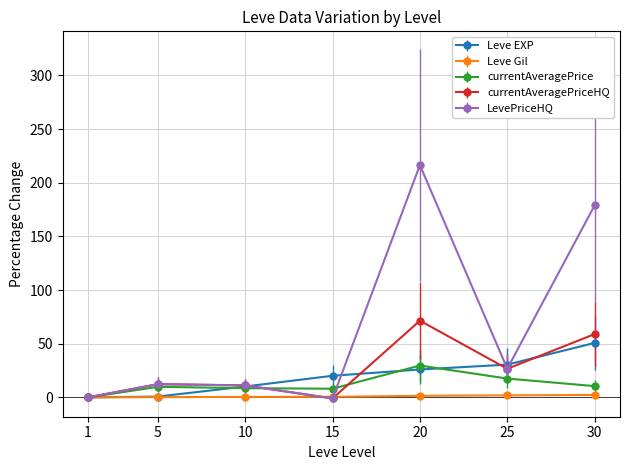

Which series changed the most between 15 and 20?

LevePriceHQ